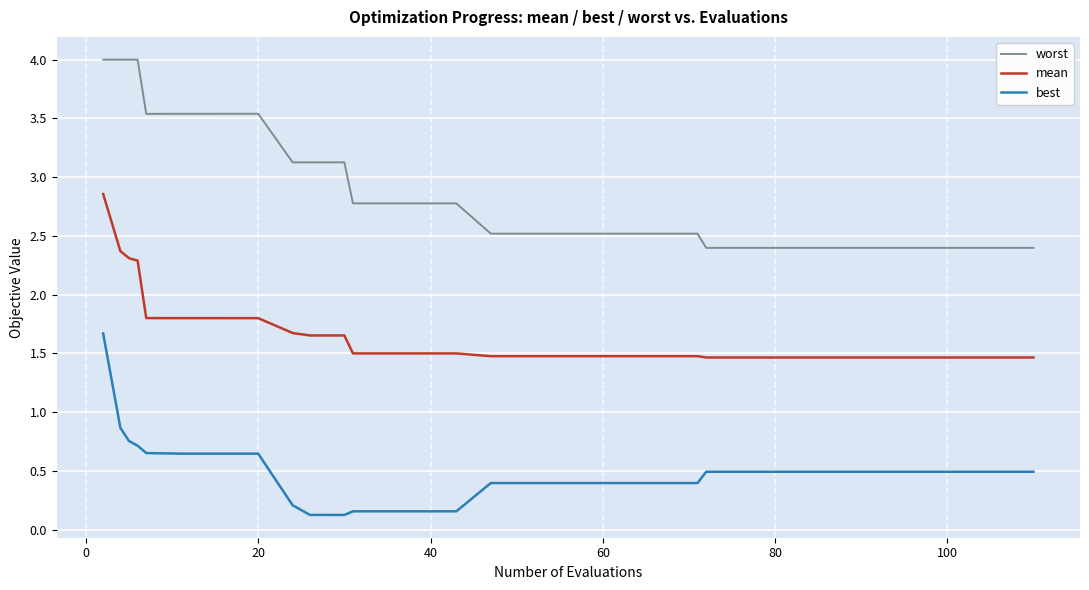

Which series has the largest total across all categories?

worst